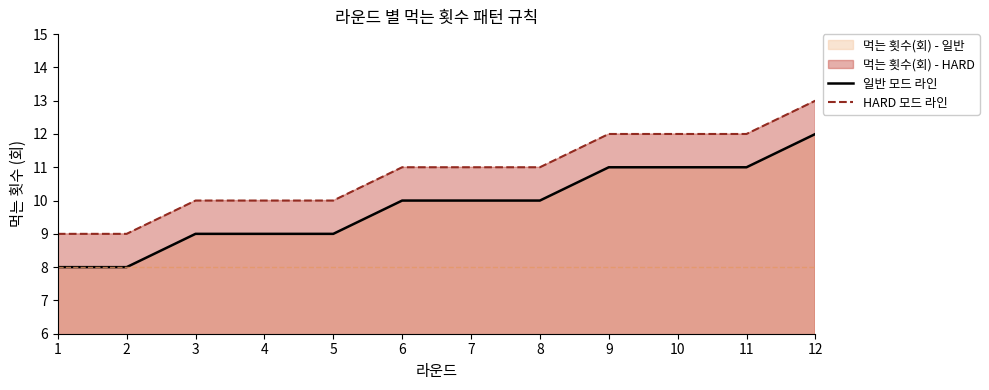

What is the minimum value for 일반 모드 라인?

8